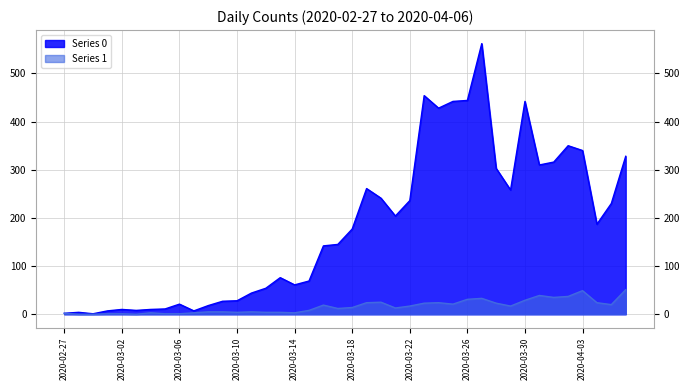

At which category does Series 0 reach its first local peak?

2020-02-28